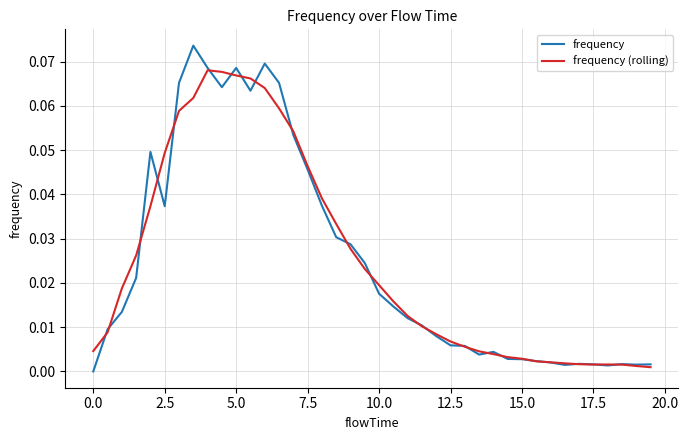

Which series has the largest range (max minus min)?

frequency